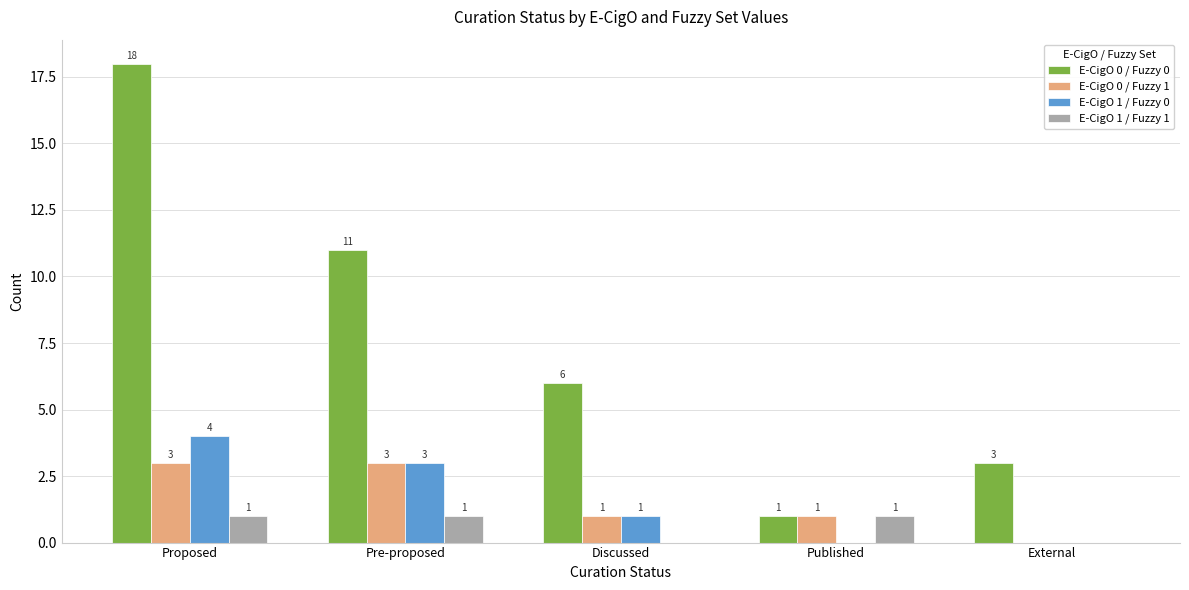

What is the total value across all series at Pre-proposed?

18